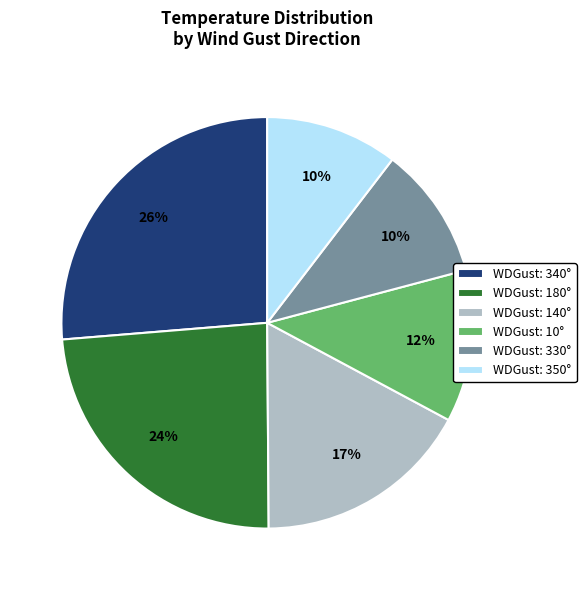

How many segments does this pie chart have?

6